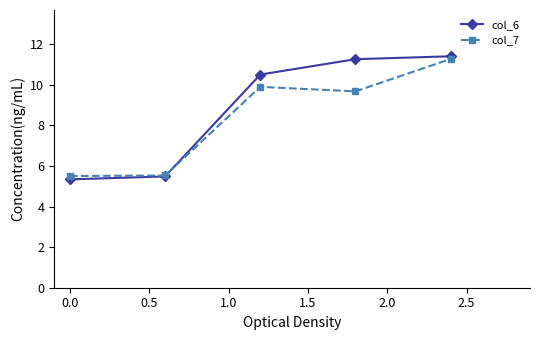

What is the value of the col_7 point at the 5th from the left?

11.3